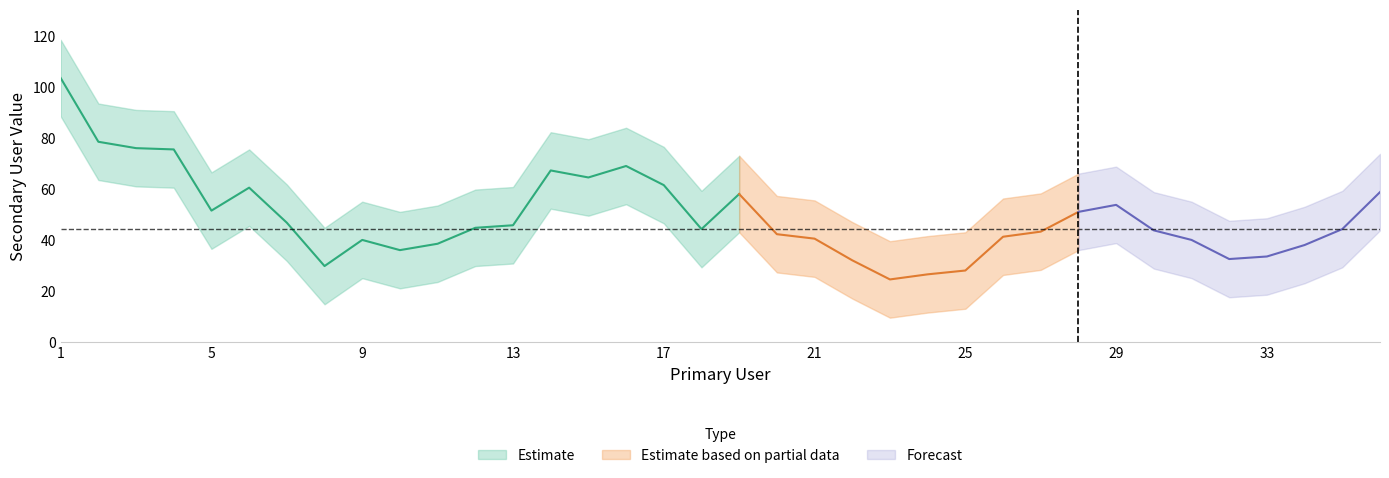

Where is the data nearest to the value 54?

29